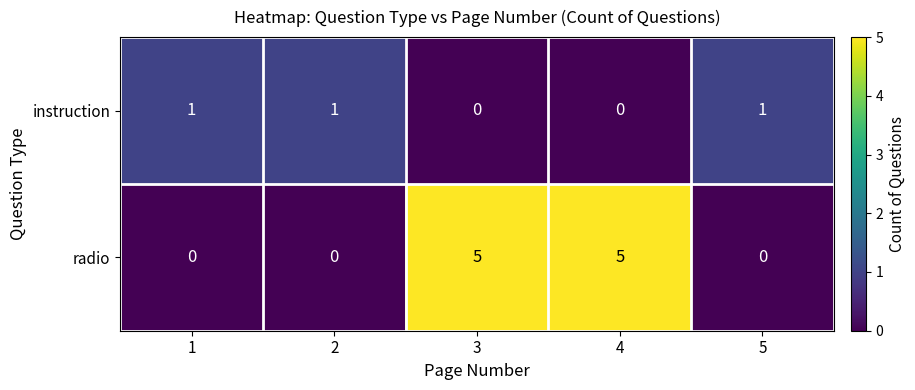

Which series has the largest total across all categories?

radio